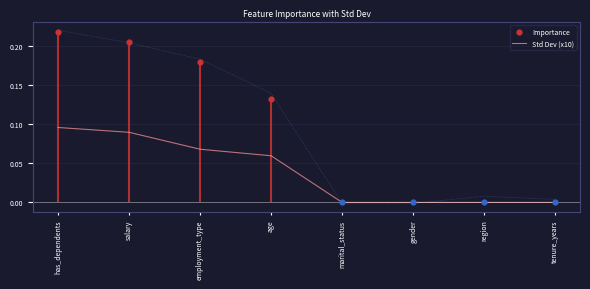

Which has a higher value, tenure_years or salary?

salary